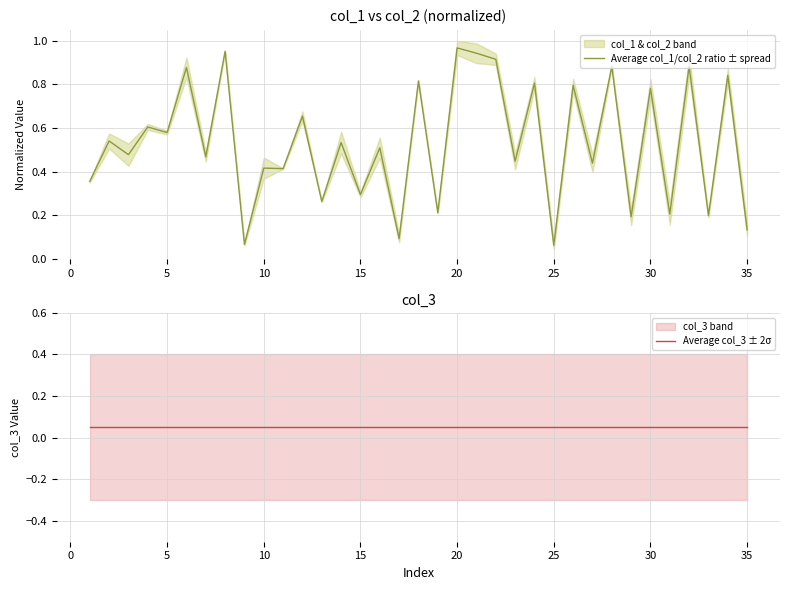

Is it true that Average col_1/col_2 ratio ± spread equals 0.2 at 35?

False